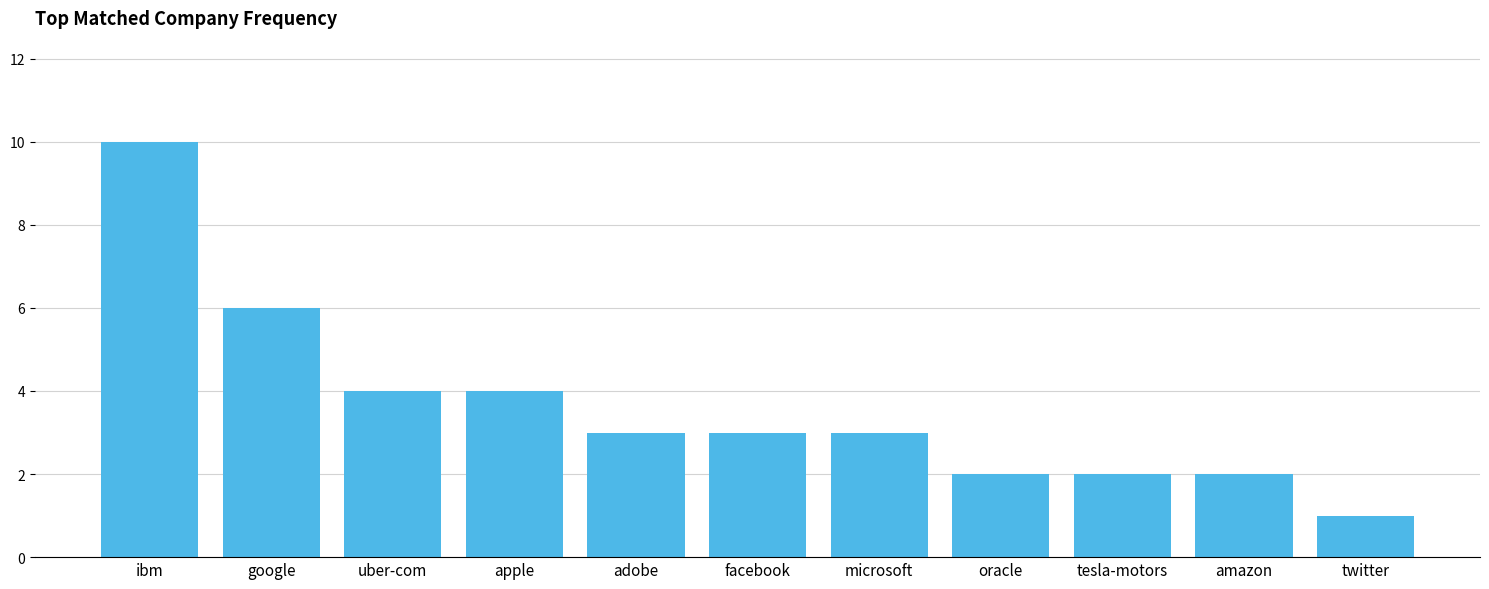

Reading left to right, extract all data points from this chart.

ibm=10	google=6	uber-com=4	apple=4	adobe=3	facebook=3	microsoft=3	oracle=2	tesla-motors=2	amazon=2	twitter=1